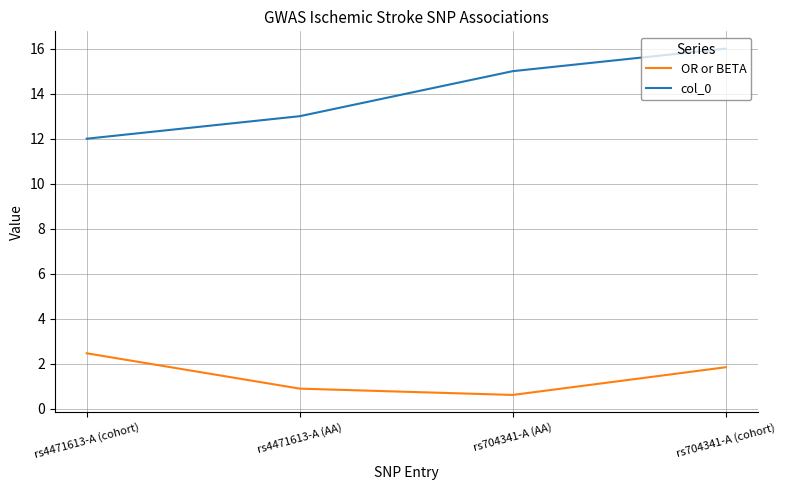

How many lines are shown in the chart?

2